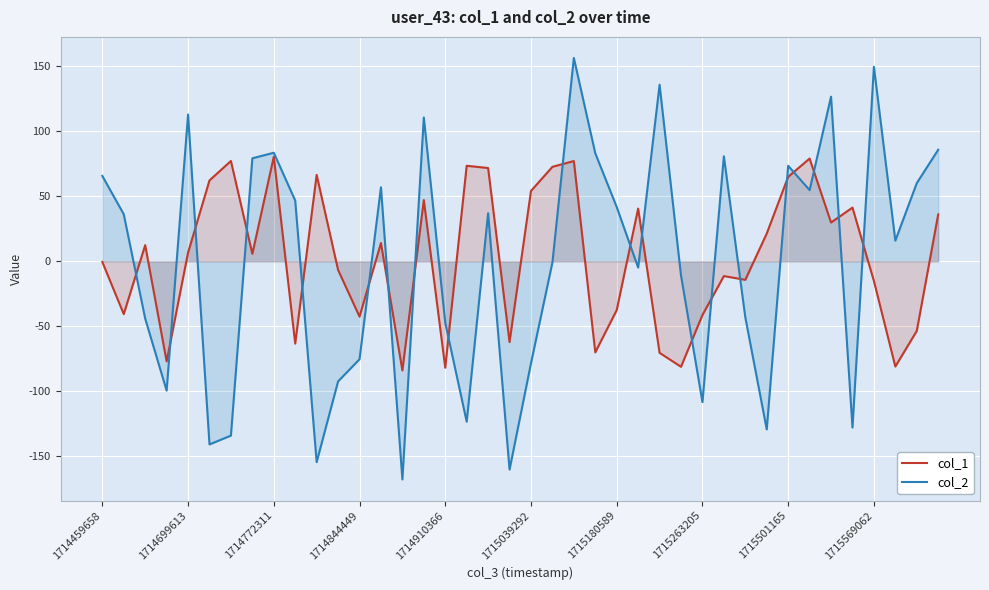

How many values in col_2 are below zero?

19